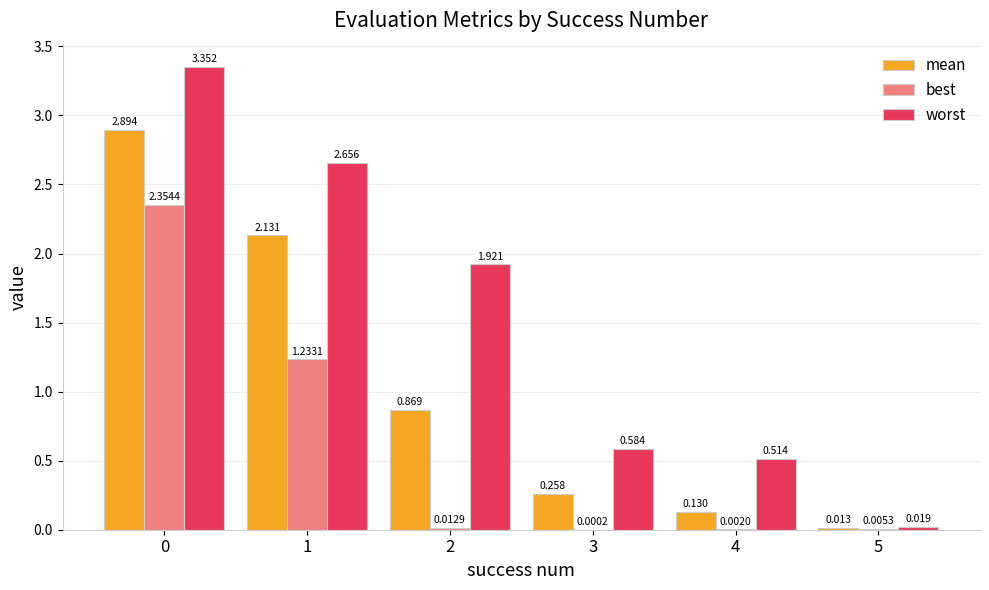

The mean series shows 0.8 at 1. True or false?

False